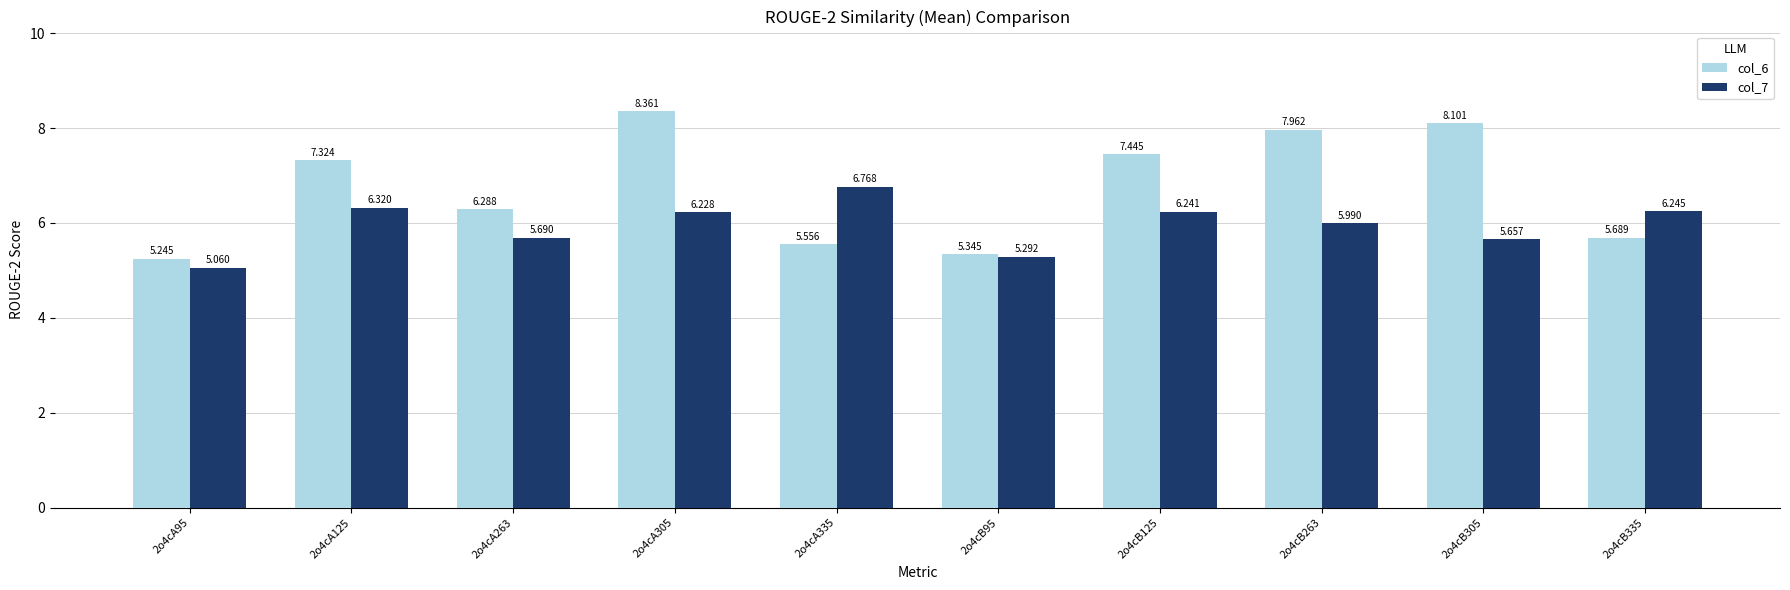

The value of col_7 at 2o4cB95 is 9.0. True or false?

False